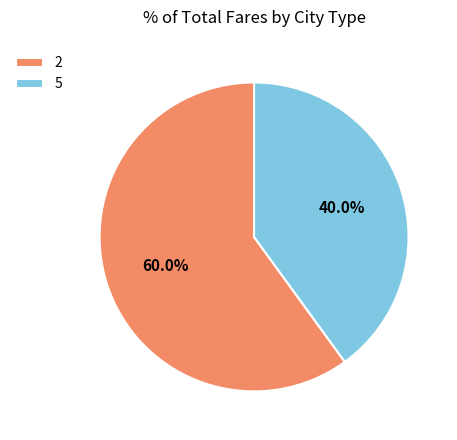

Between 2 and 5, which is larger?

2